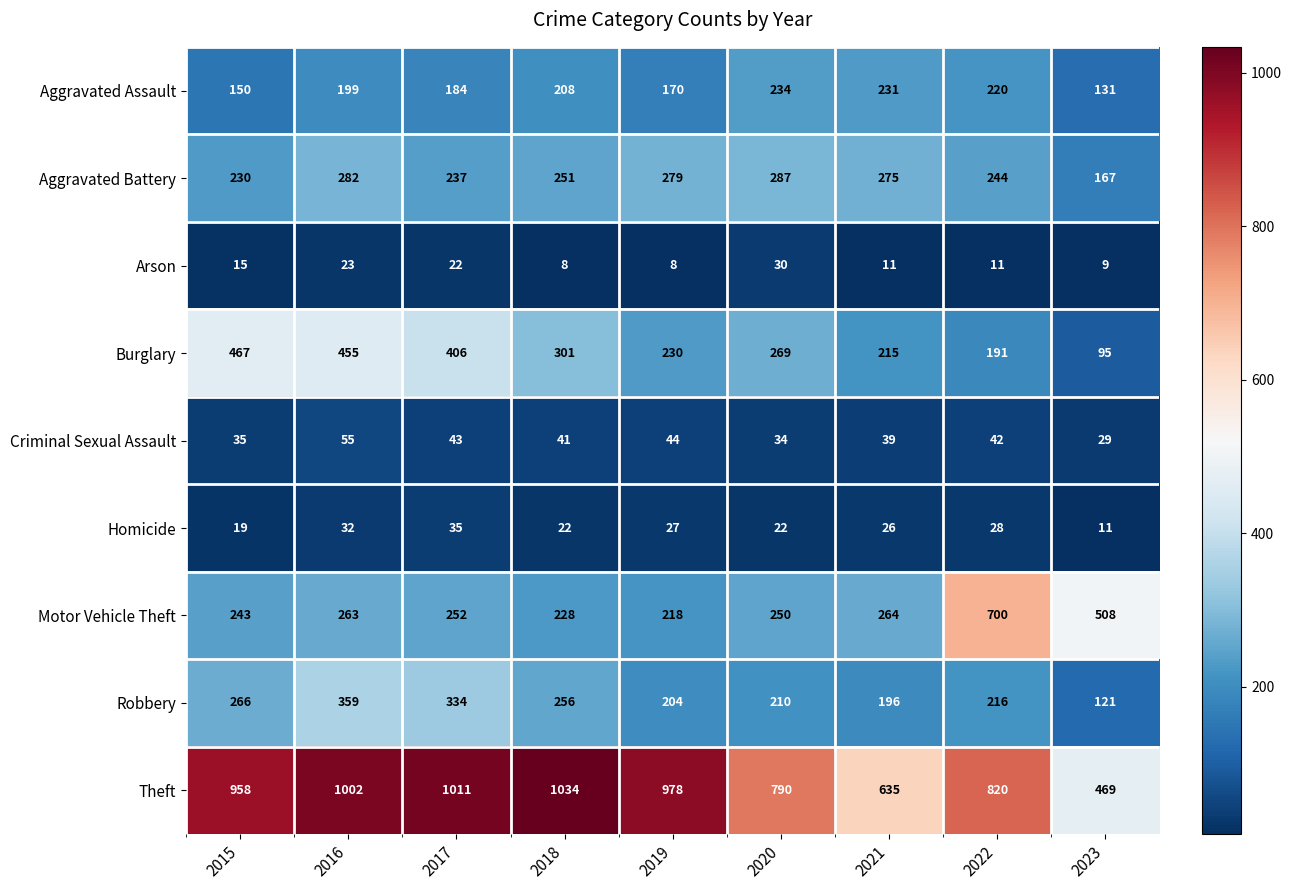

How many series are shown in this chart?

9